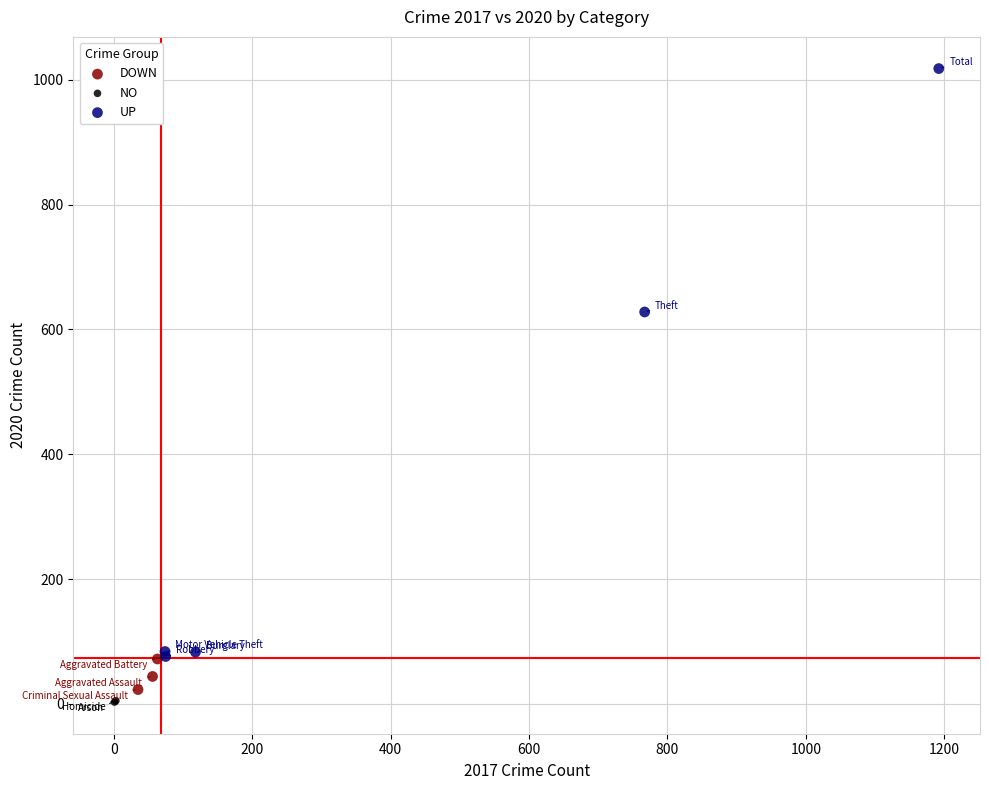

Which series reaches the maximum Y coordinate?

UP